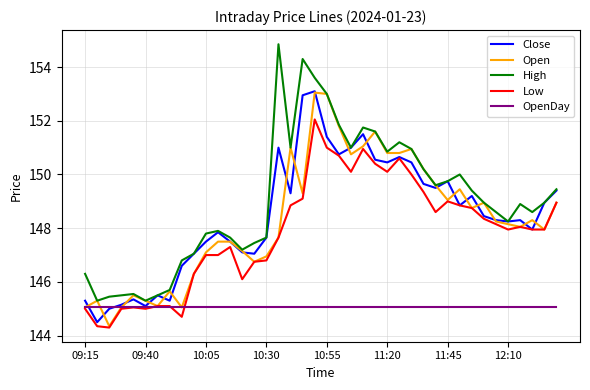

What are all the series names shown in the legend?

Close, Open, High, Low, OpenDay